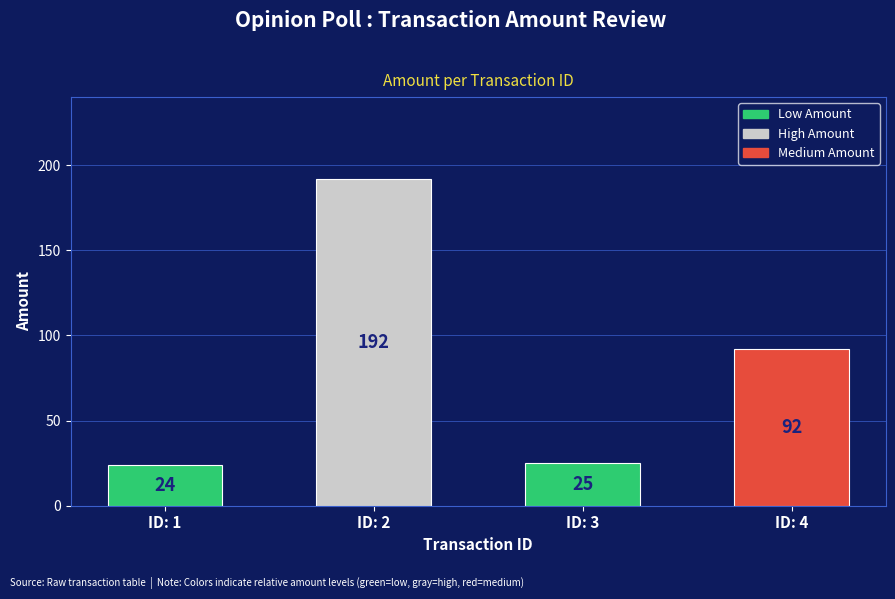

At which label does the data first exceed 92?

ID: 2